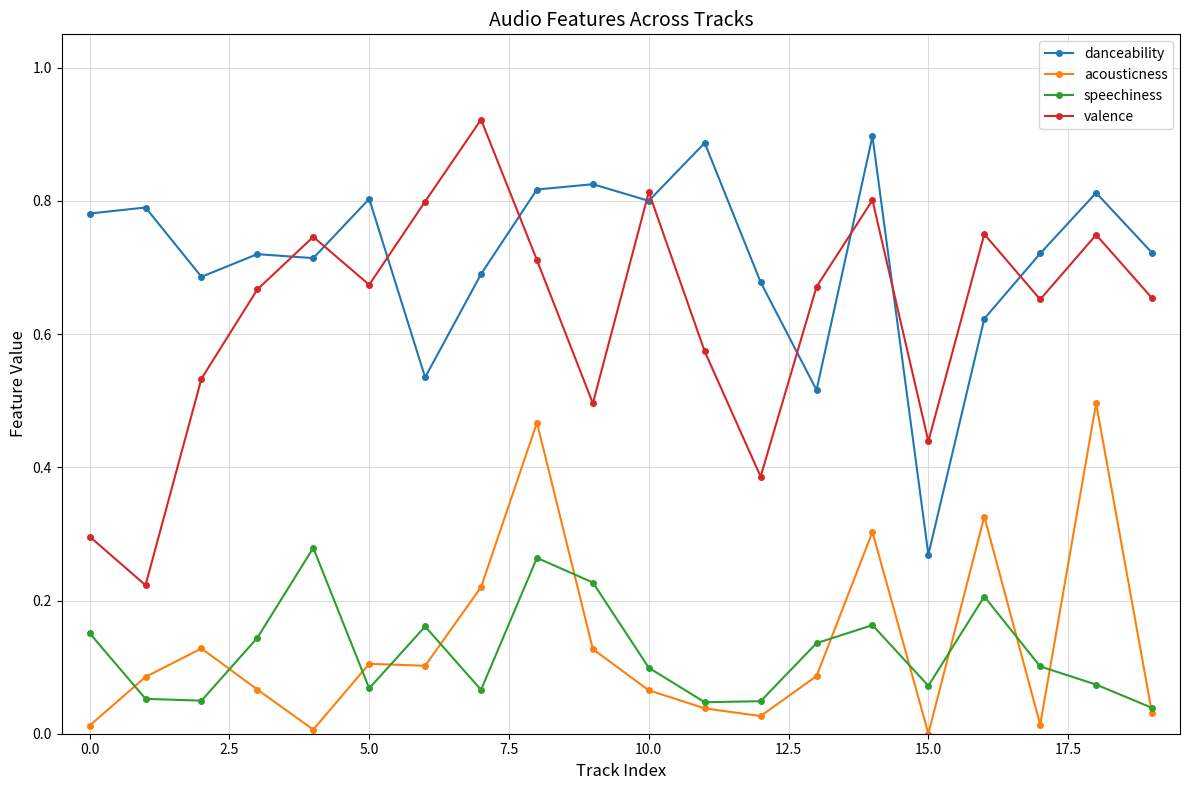

True or false: danceability and acousticness intersect in this chart.

False